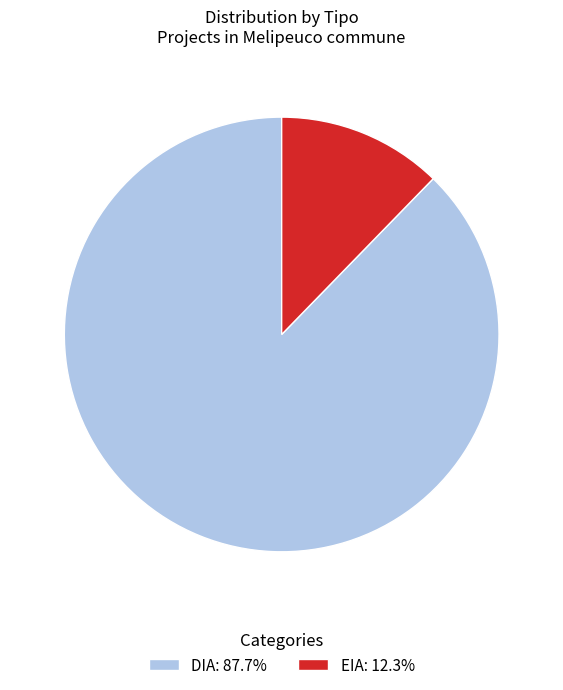

Do DIA: 87.7% and EIA: 12.3% together represent more than half of the pie?

Yes